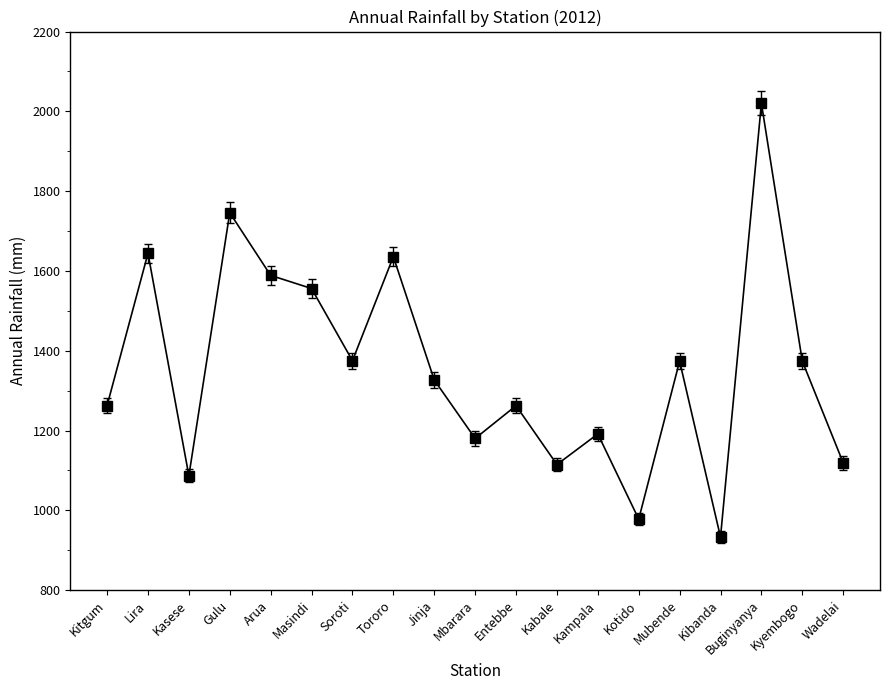

The value at Lira is 1644.0. True or false?

True